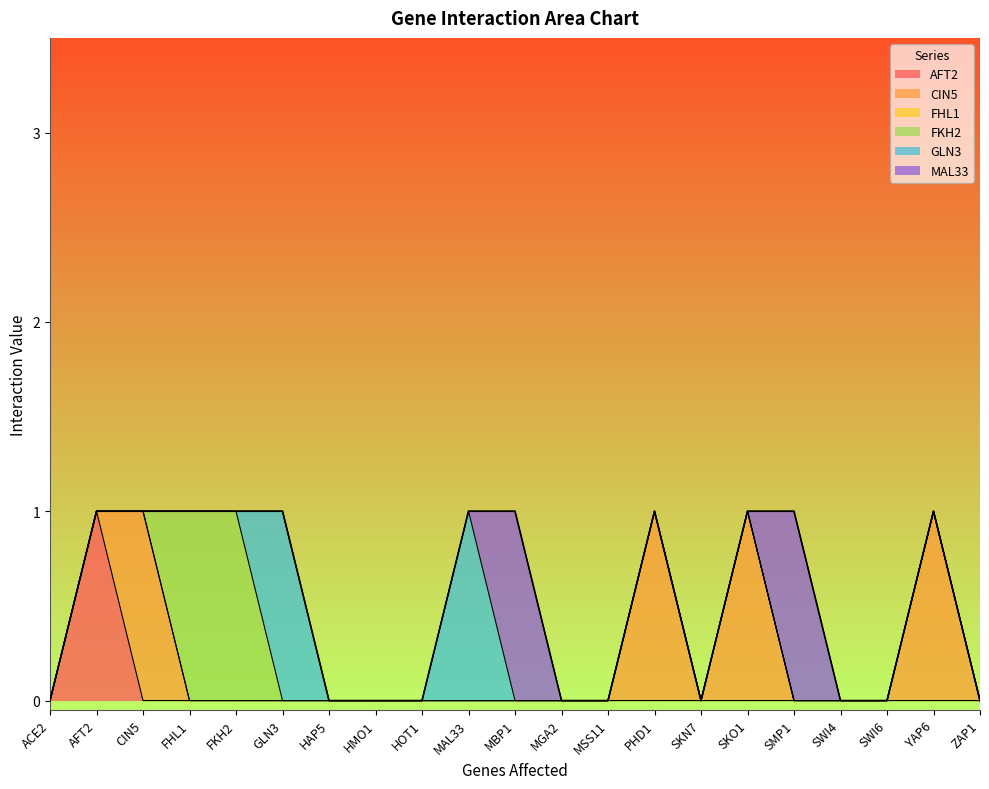

How many distinct data groups are displayed?

6